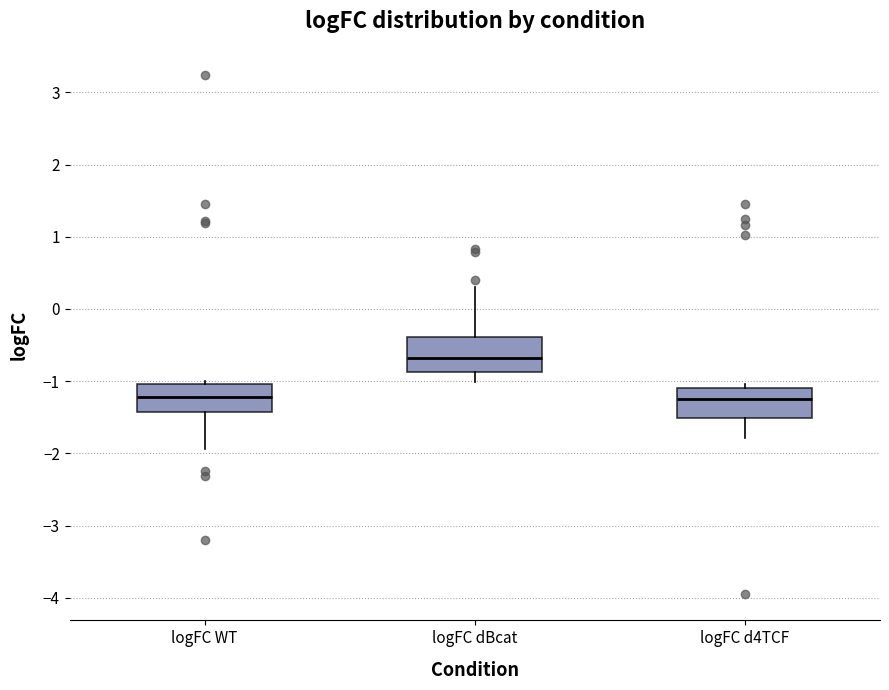

Which box's median line is the highest?

logFC dBcat